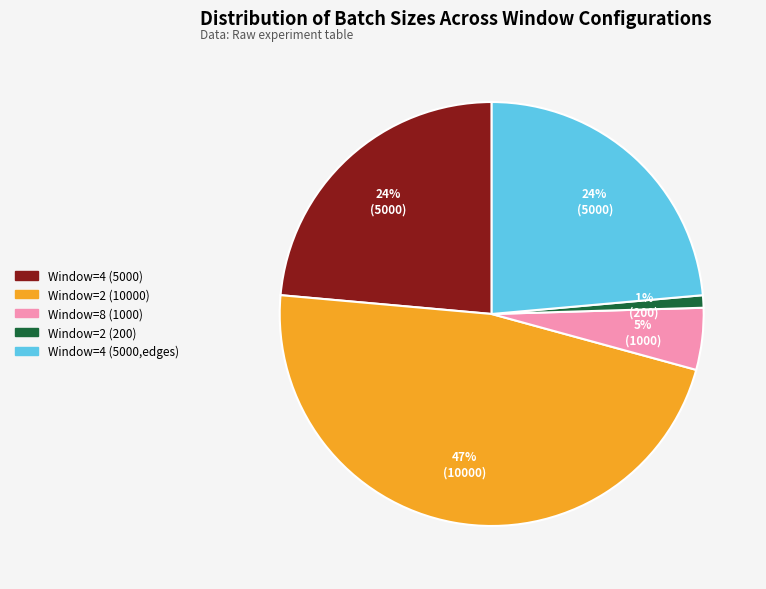

What percentage is the Window=4 (5000,edges) slice, to the nearest percent?

24%